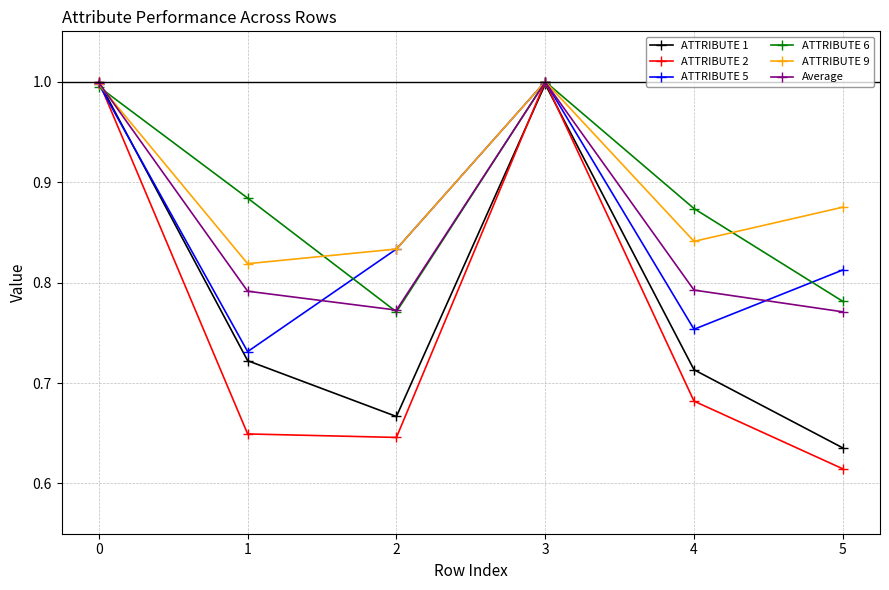

Which series has the widest spread of values?

ATTRIBUTE 2